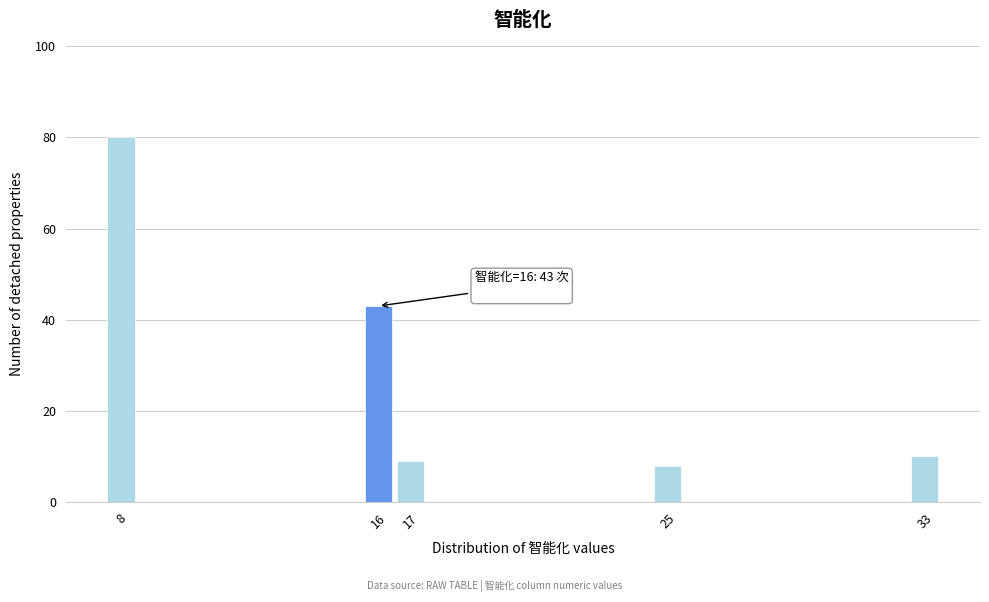

Which range on the x-axis has the tallest bar?

7.5 to 8.5